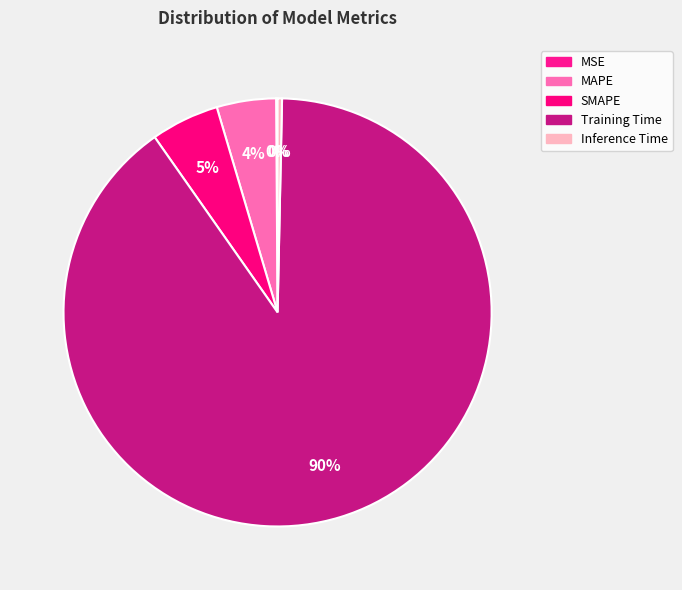

Which category has the biggest portion of the pie?

Training Time